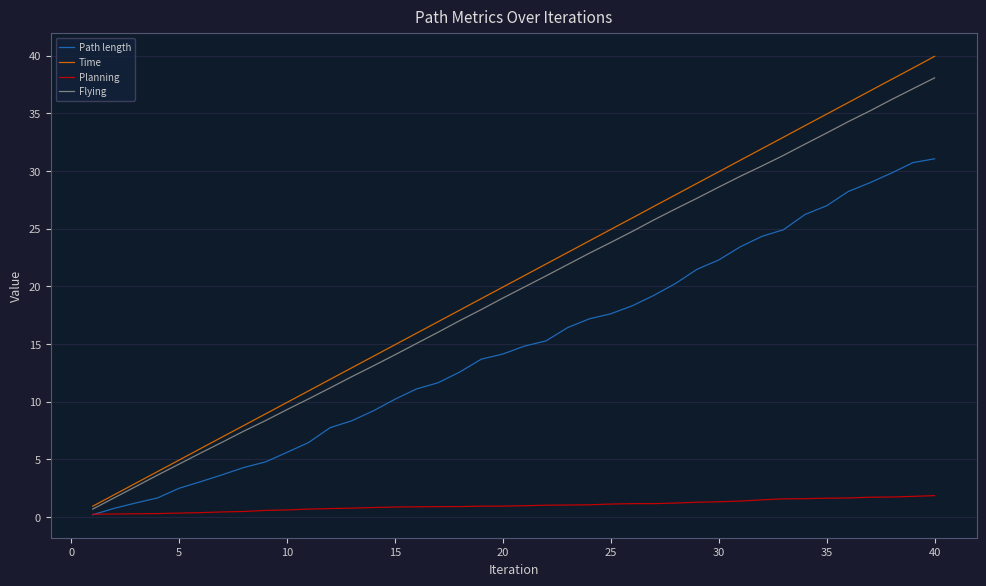

What is the highest value of the Time series?

39.9